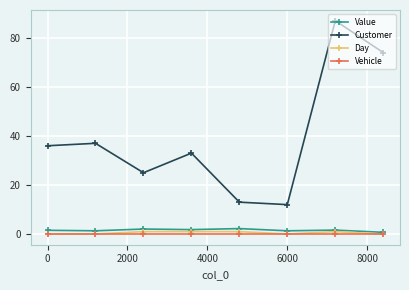

How many lines are shown in the chart?

4